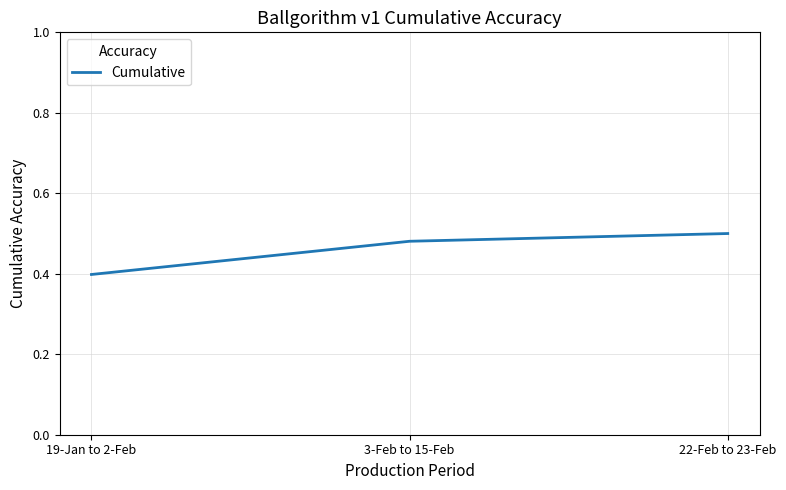

What position from the right is 22-Feb to 23-Feb?

1